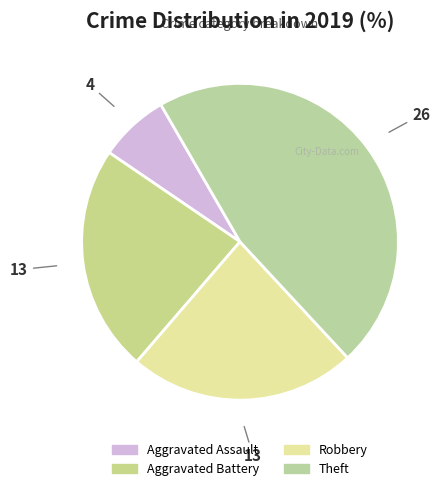

Does Aggravated Battery represent more than half of the total?

No